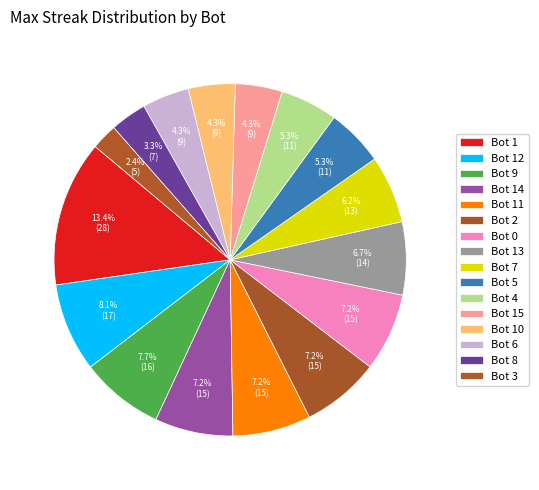

Rank the categories by value from highest to lowest.

Bot 1, Bot 12, Bot 9, Bot 14, Bot 11, Bot 2, Bot 0, Bot 13, Bot 7, Bot 5, Bot 4, Bot 15, Bot 10, Bot 6, Bot 8, Bot 3